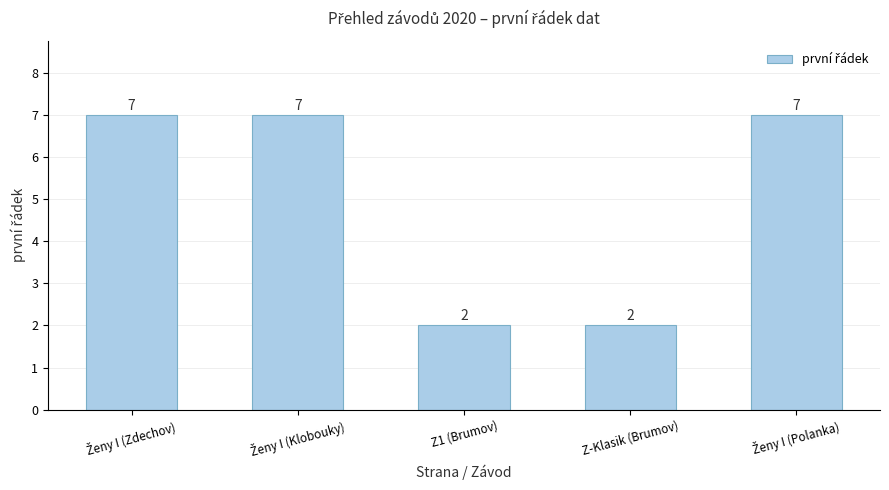

What is the label of the 3rd bar from the right?

Z1 (Brumov)